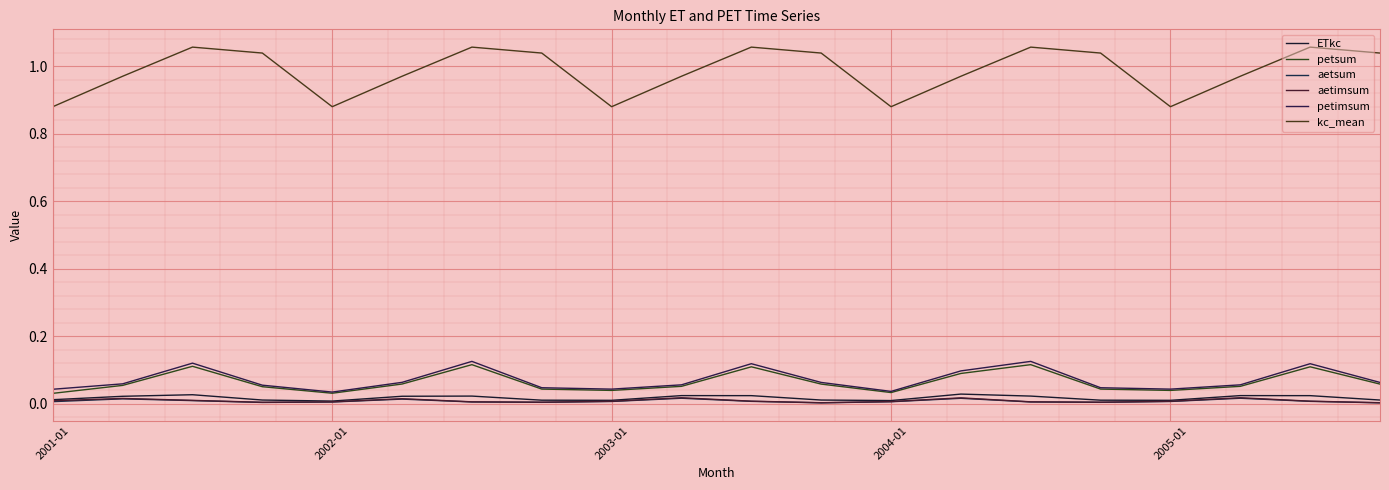

Count the aetimsum values in the range 0 to 1.

20